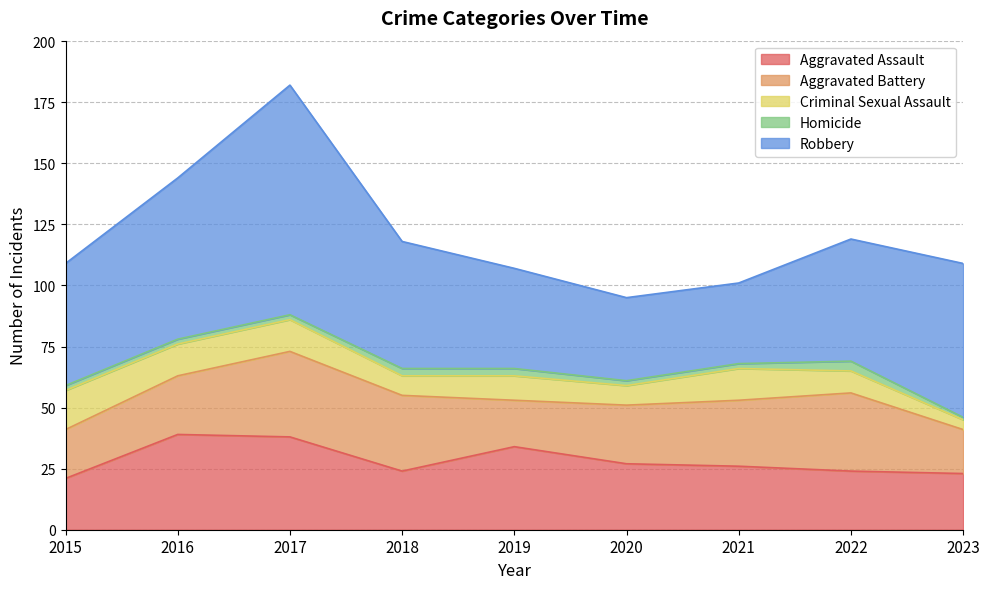

True or false: Homicide has a value of 2 at 2020.

True